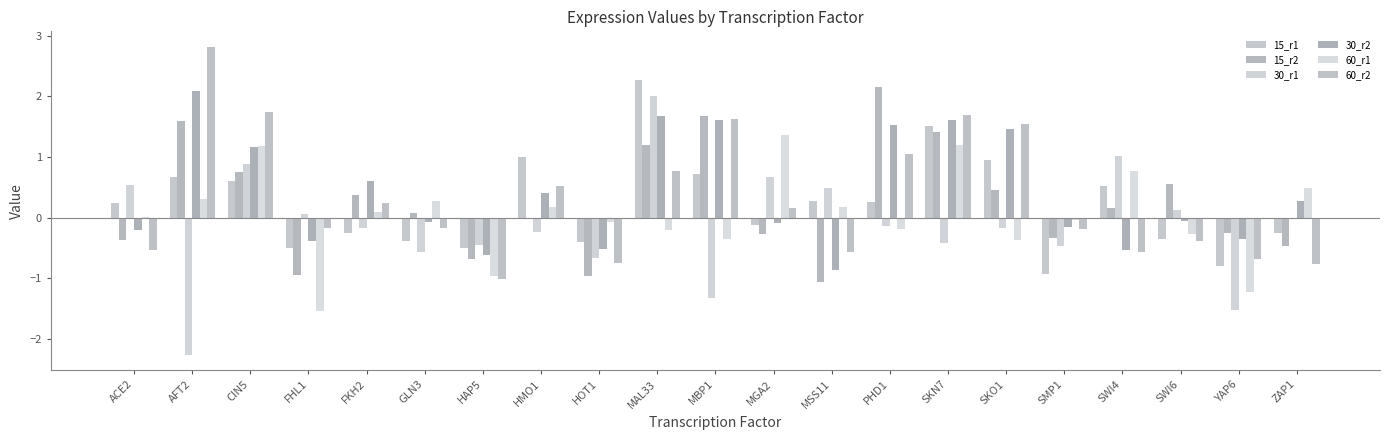

At HOT1, list the series in order from largest to smallest.

60_r1, 15_r1, 30_r2, 30_r1, 60_r2, 15_r2